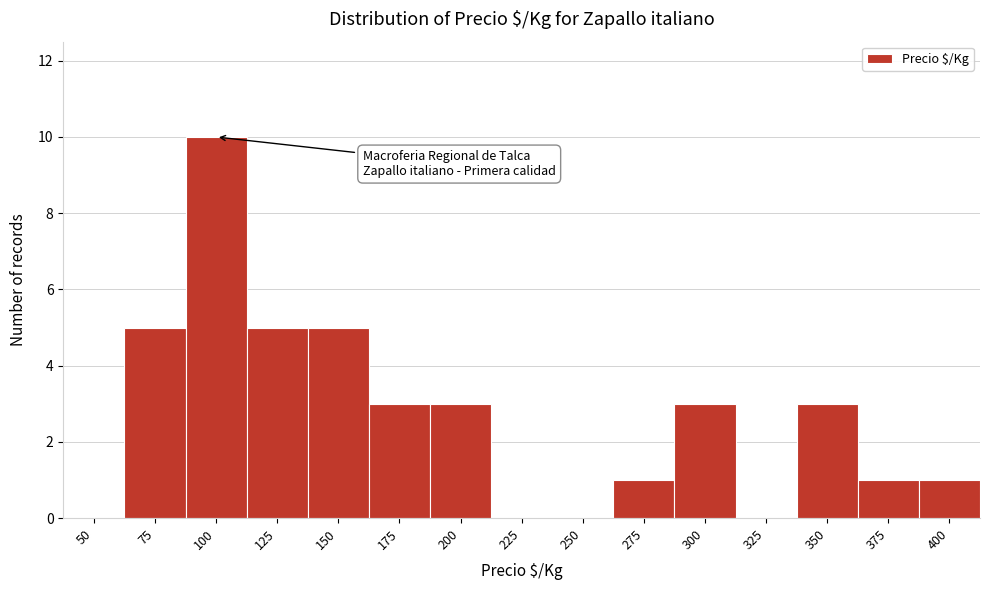

Reading right to left, list all the values displayed in this chart.

400=1	375=1	350=3	325=0	300=3	275=1	250=0	225=0	200=3	175=3	150=5	125=5	100=10	75=5	50=0